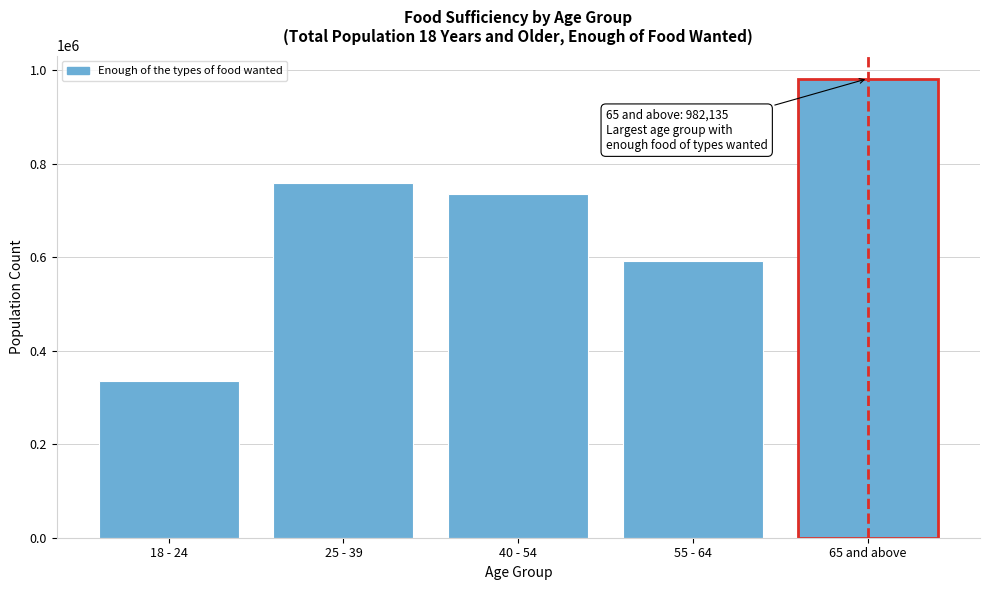

Reading right to left, extract all data points from this chart.

982135	591752	736091	759008	335216